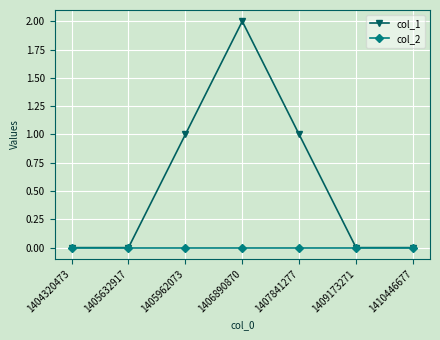

Which series has the largest range (max minus min)?

col_1